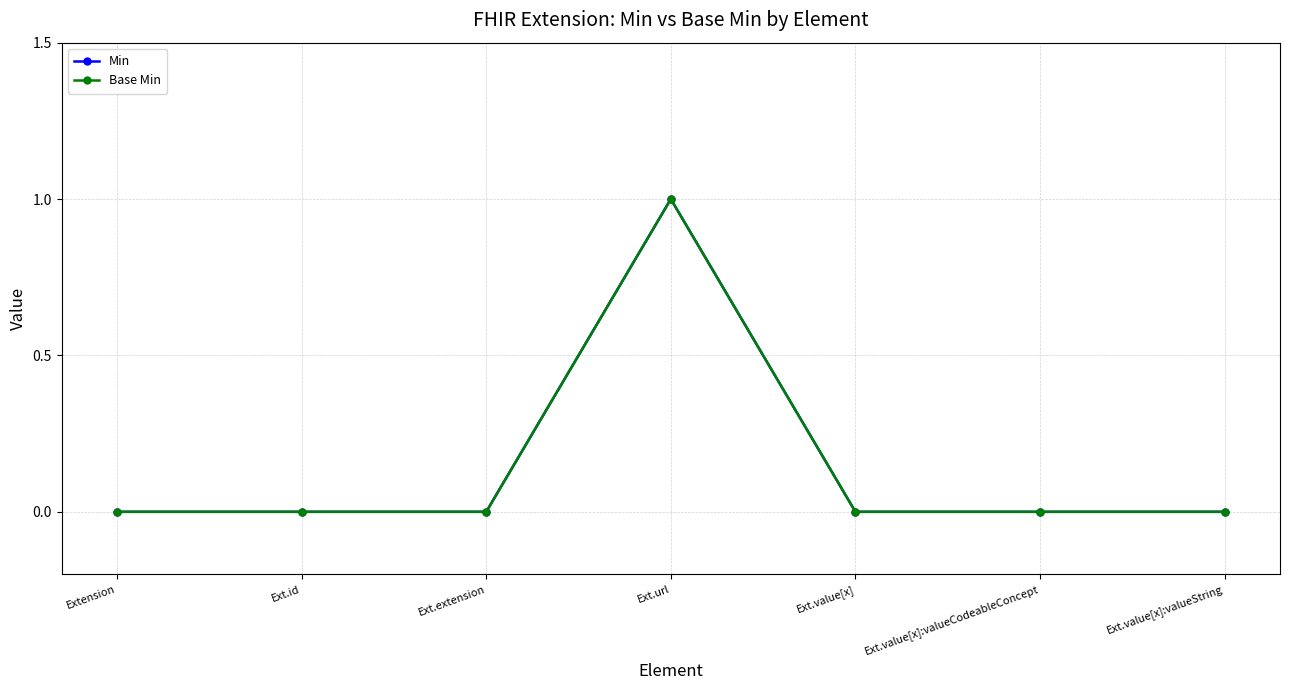

What is the label of the 3rd point from the right?

Ext.value[x]